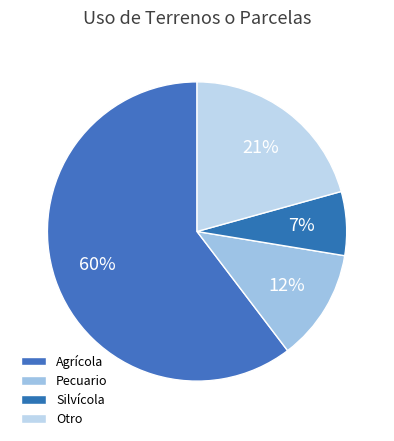

To the nearest percent, what is the combined percentage of Pecuario and Otro?

33%